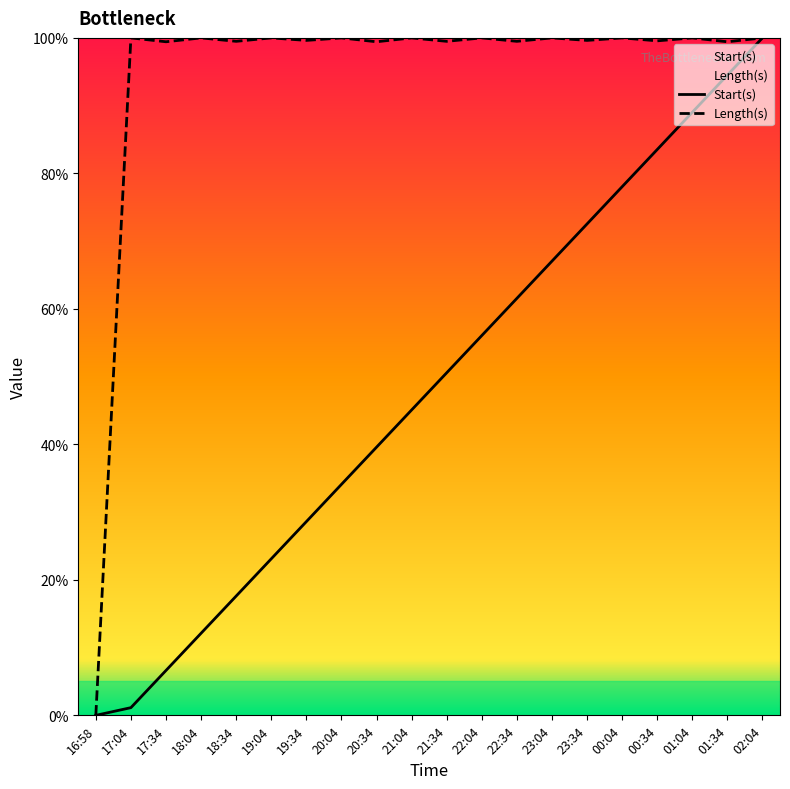

What is the difference between the Length(s) values at 20:34 and 18:04?

0.6